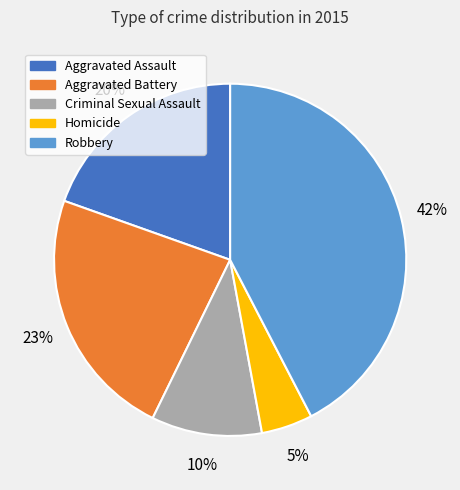

Rank the categories by value from highest to lowest.

Robbery, Aggravated Battery, Aggravated Assault, Criminal Sexual Assault, Homicide